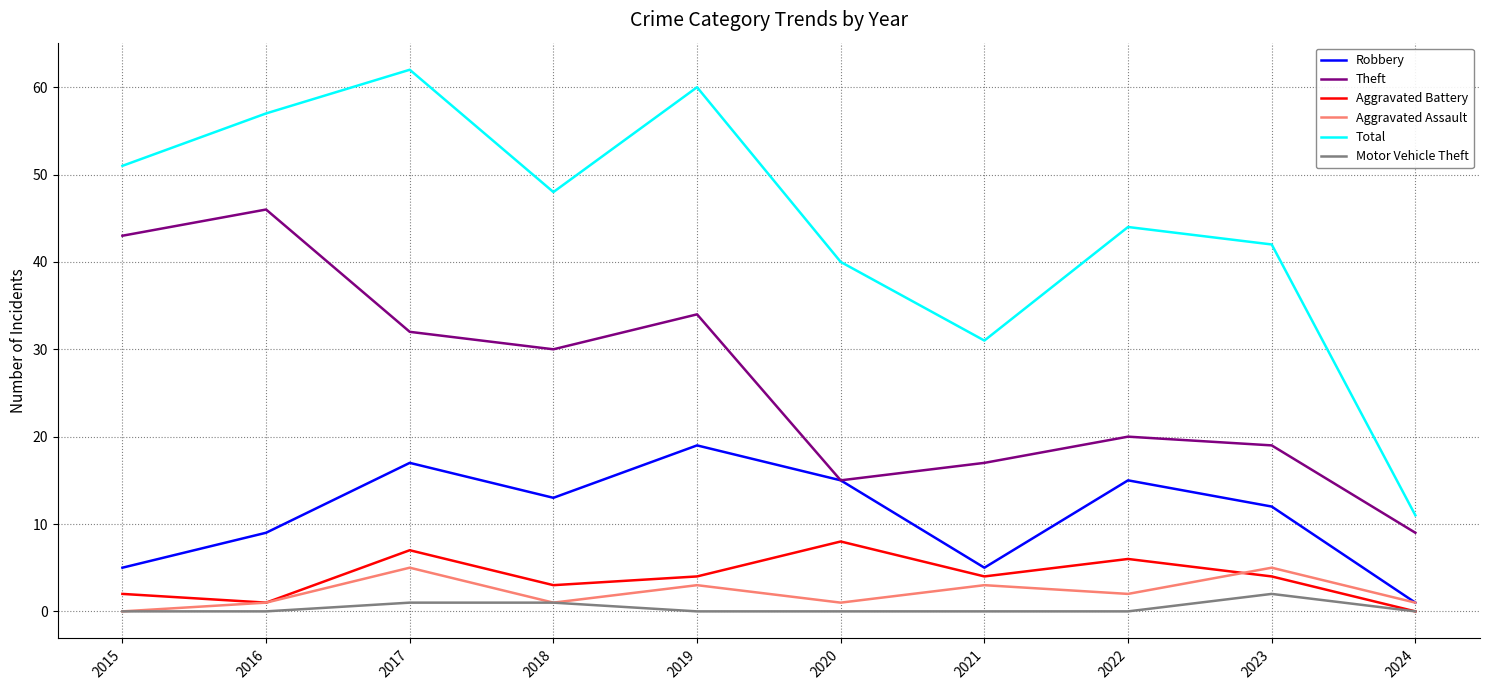

At which category is the sum across all series the highest?

2017